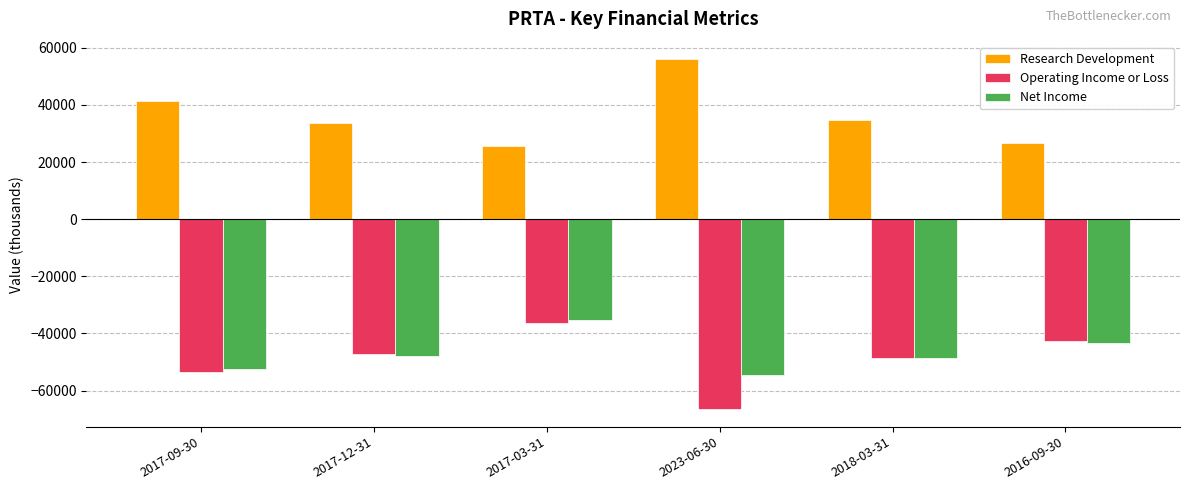

True or false: Net Income has a value of -35400 at 2017-03-31.

True